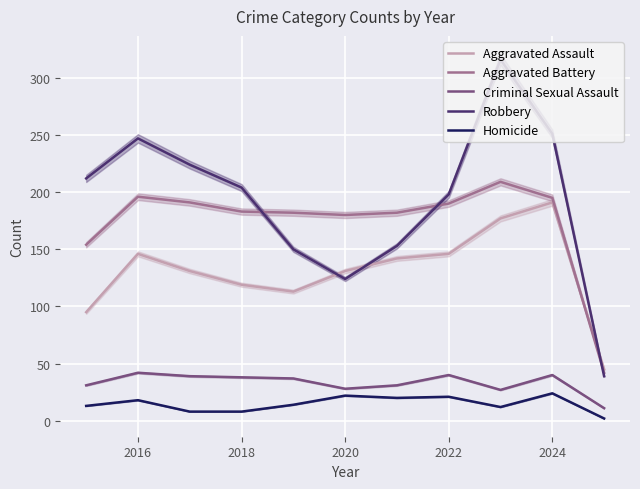

How many data points in Robbery are less than 204?

5